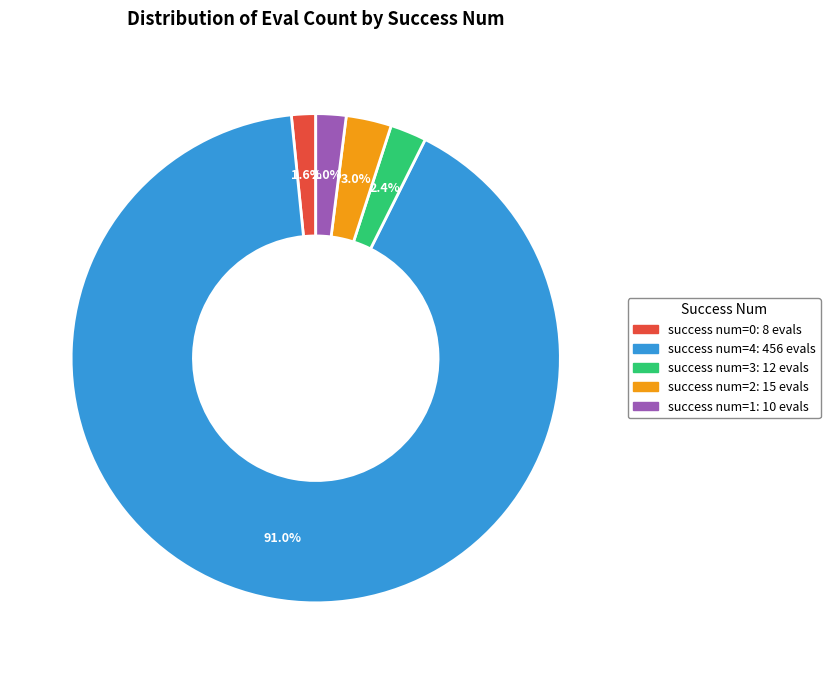

Is there a majority slice in this chart?

Yes